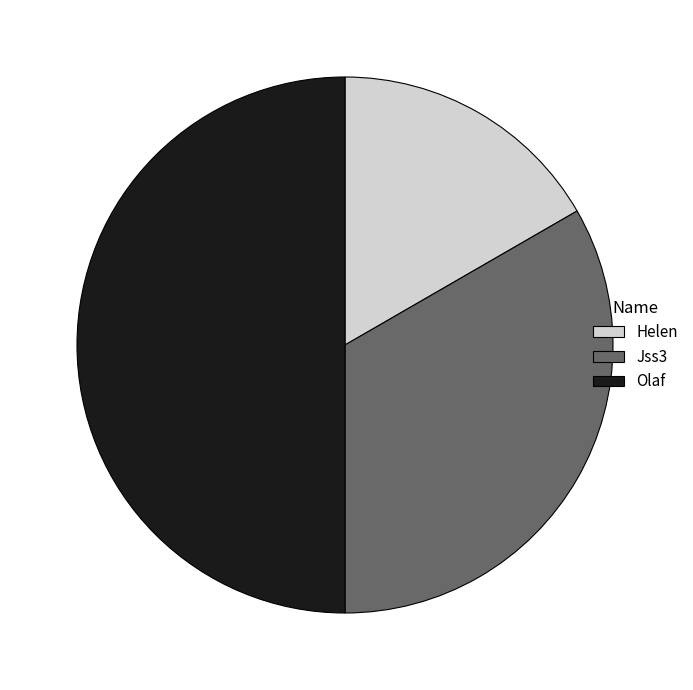

What is the ratio of the value at Olaf to the value at Helen?

3.0